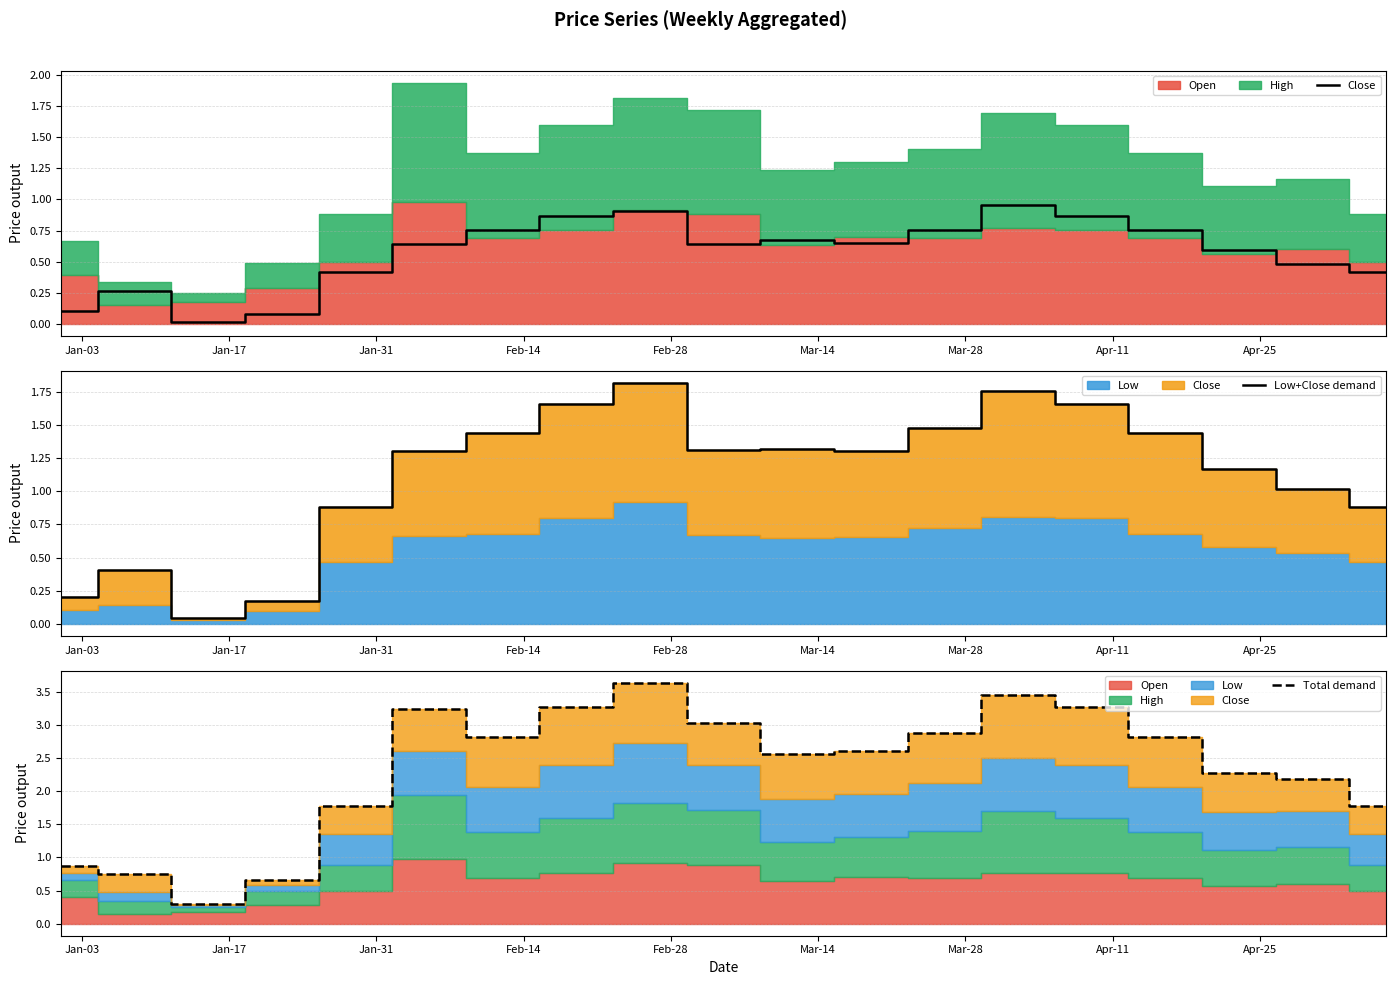

What is the minimum value for Total demand?

0.3